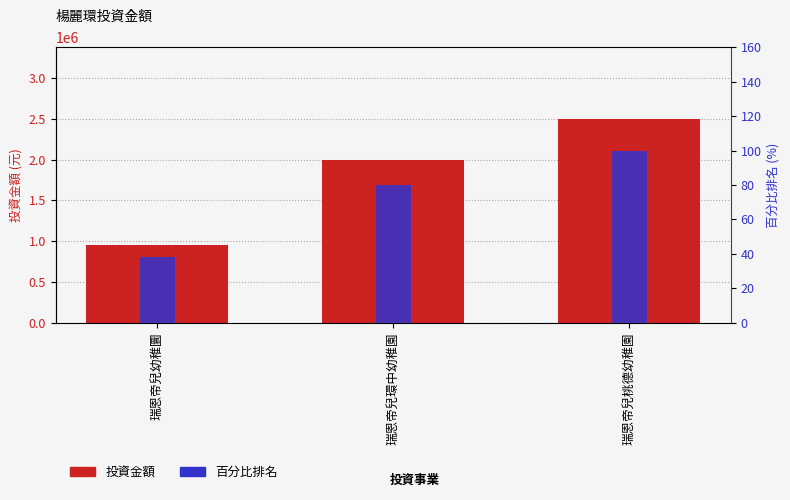

Count the 百分比排名 values in the range 38 to 100.

3